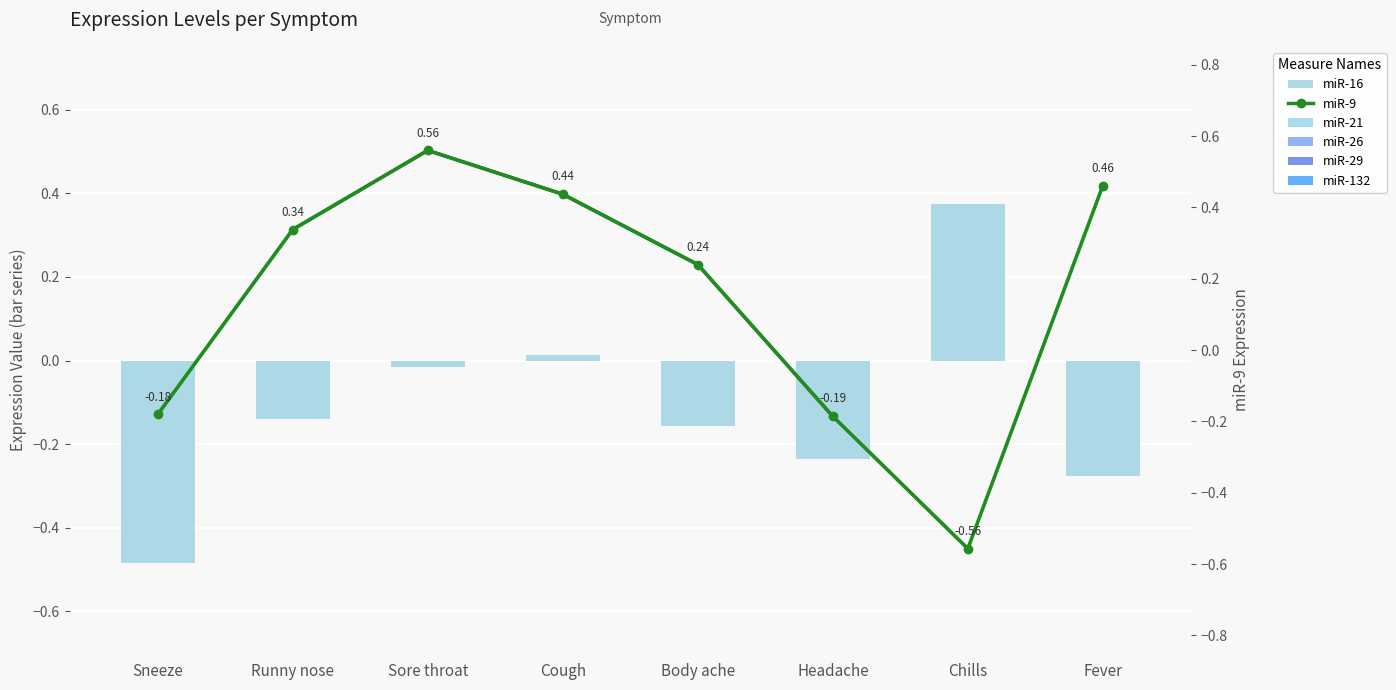

Which category has the highest value across all series?

Sore throat